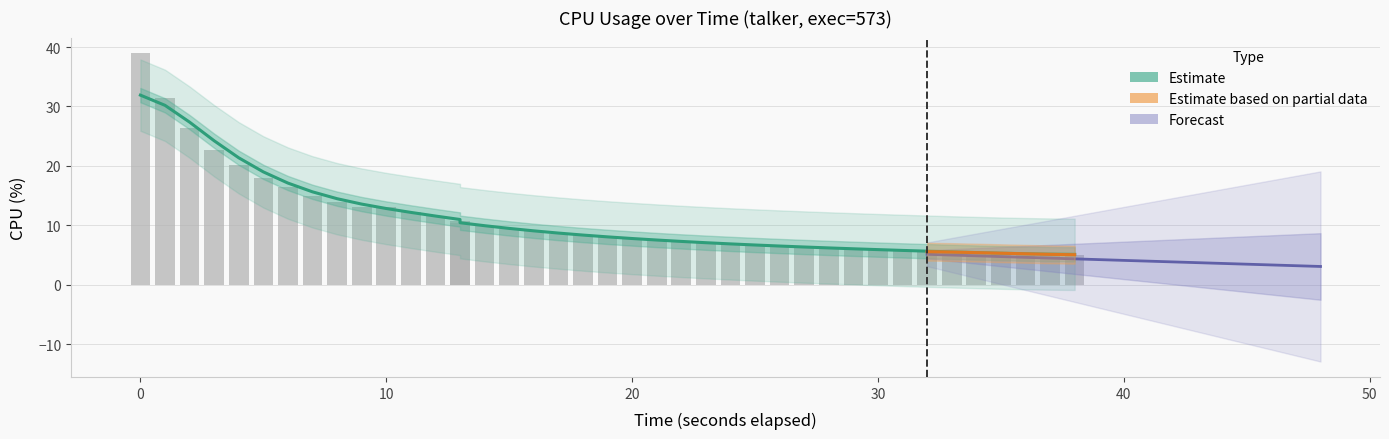

What is the greatest value displayed?

39.0